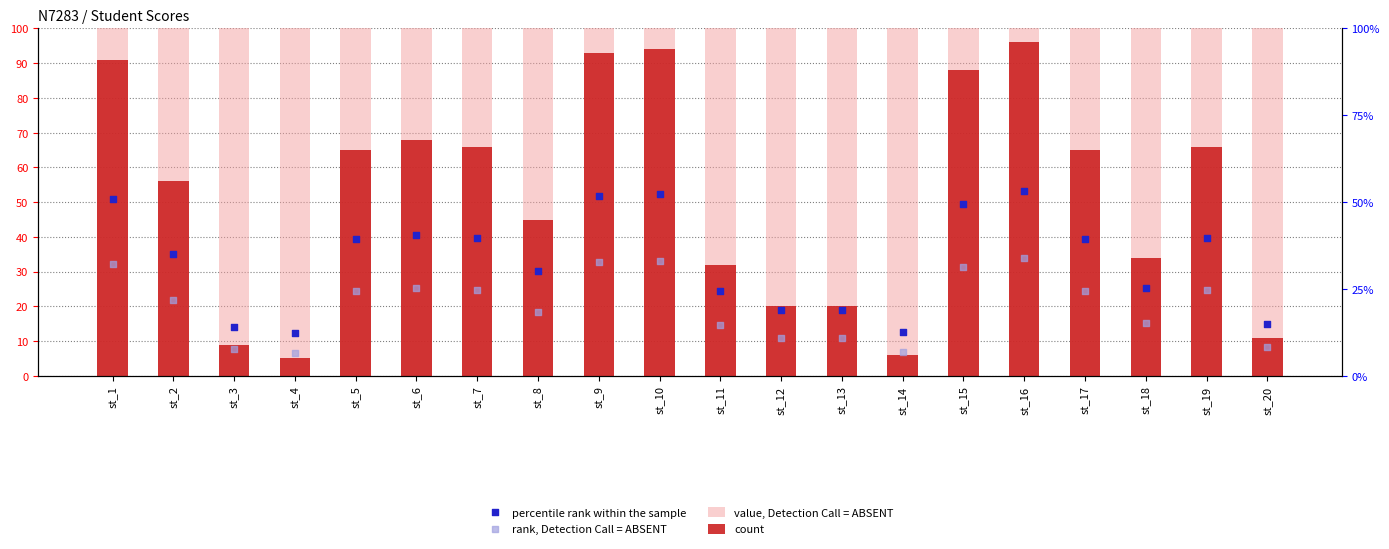

Which series has the widest spread of Y values?

count